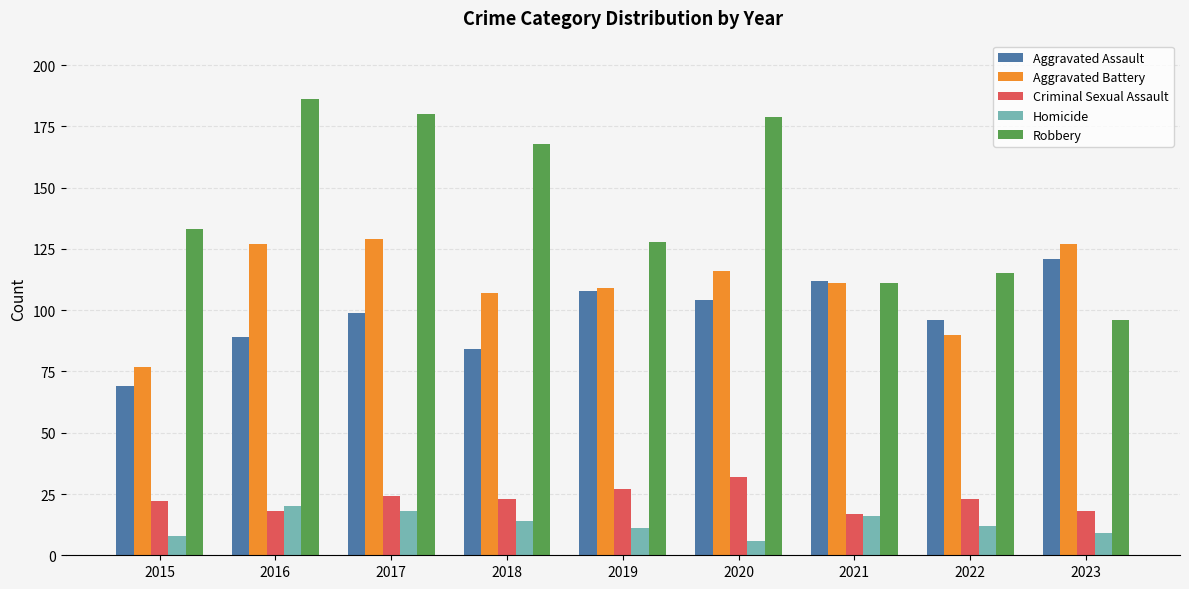

Which series has the largest total across all categories?

Robbery